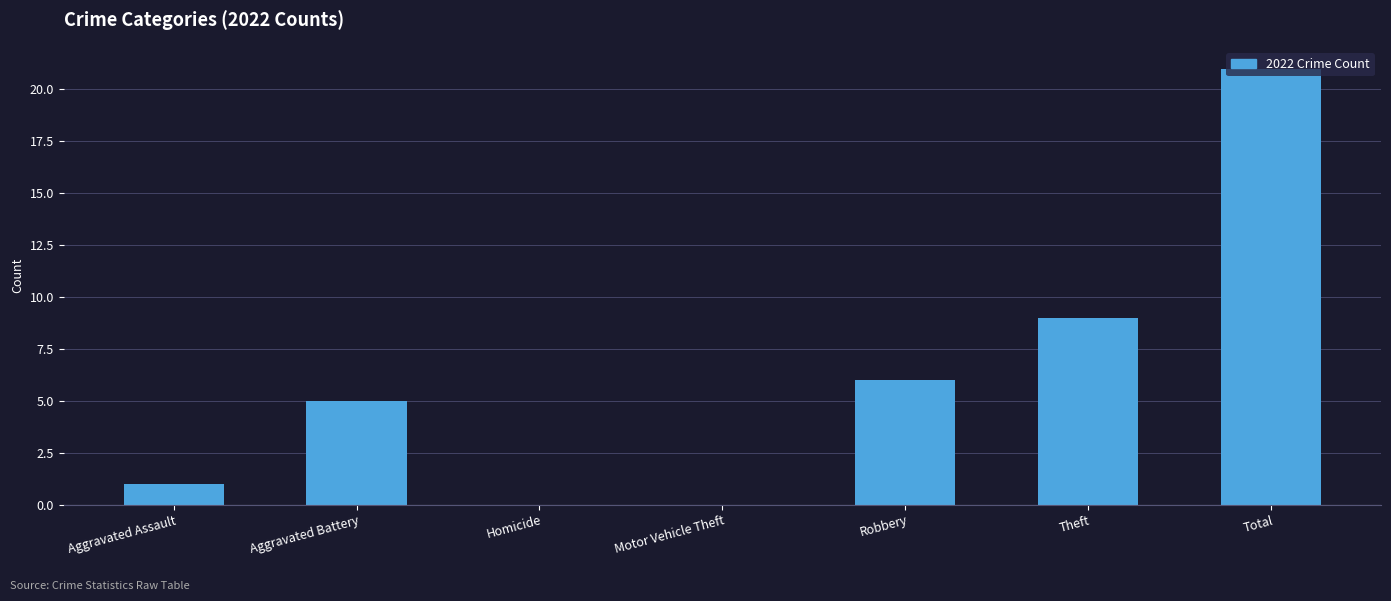

At which category does the chart reach its peak across all series?

Total